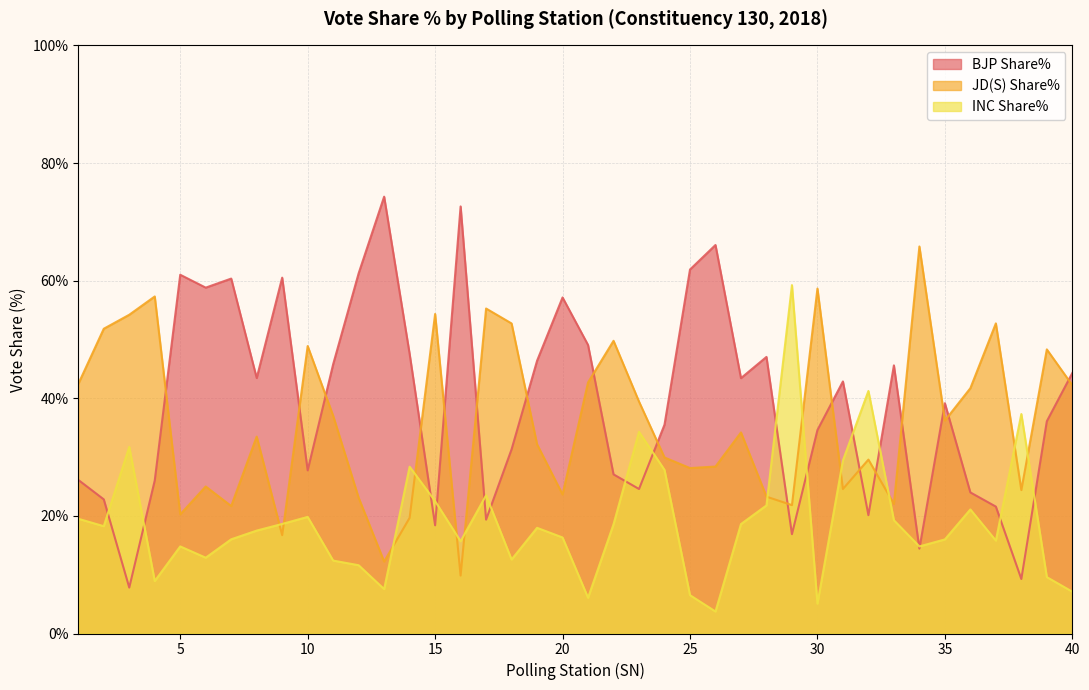

At which category does JD(S) Share% reach its first local valley?

5